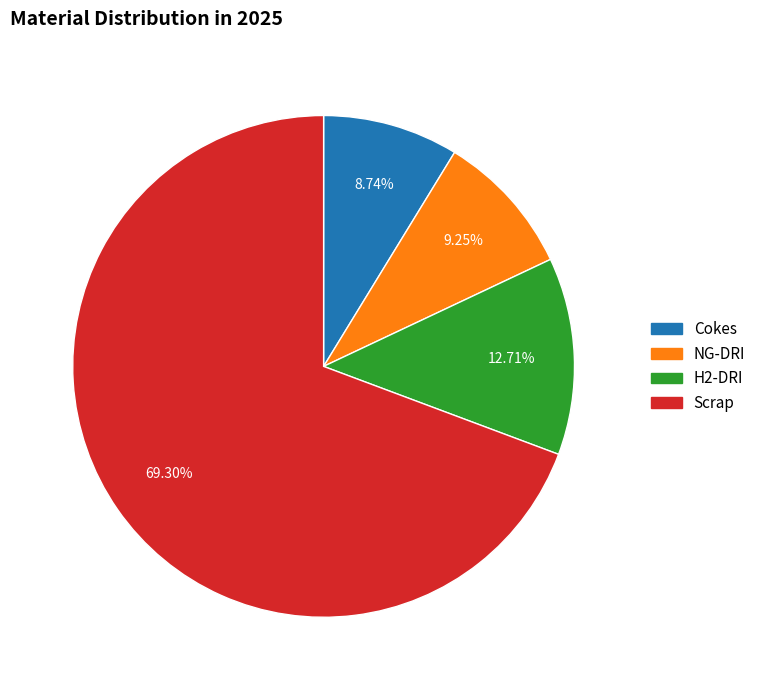

To the nearest percent, what is the average slice percentage?

25%